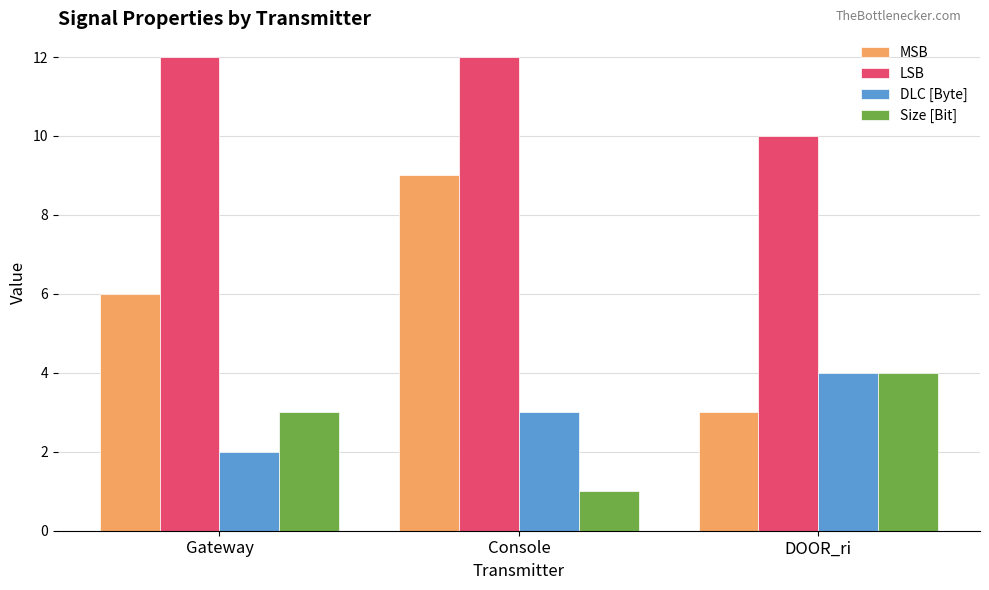

How many distinct data groups are displayed?

4